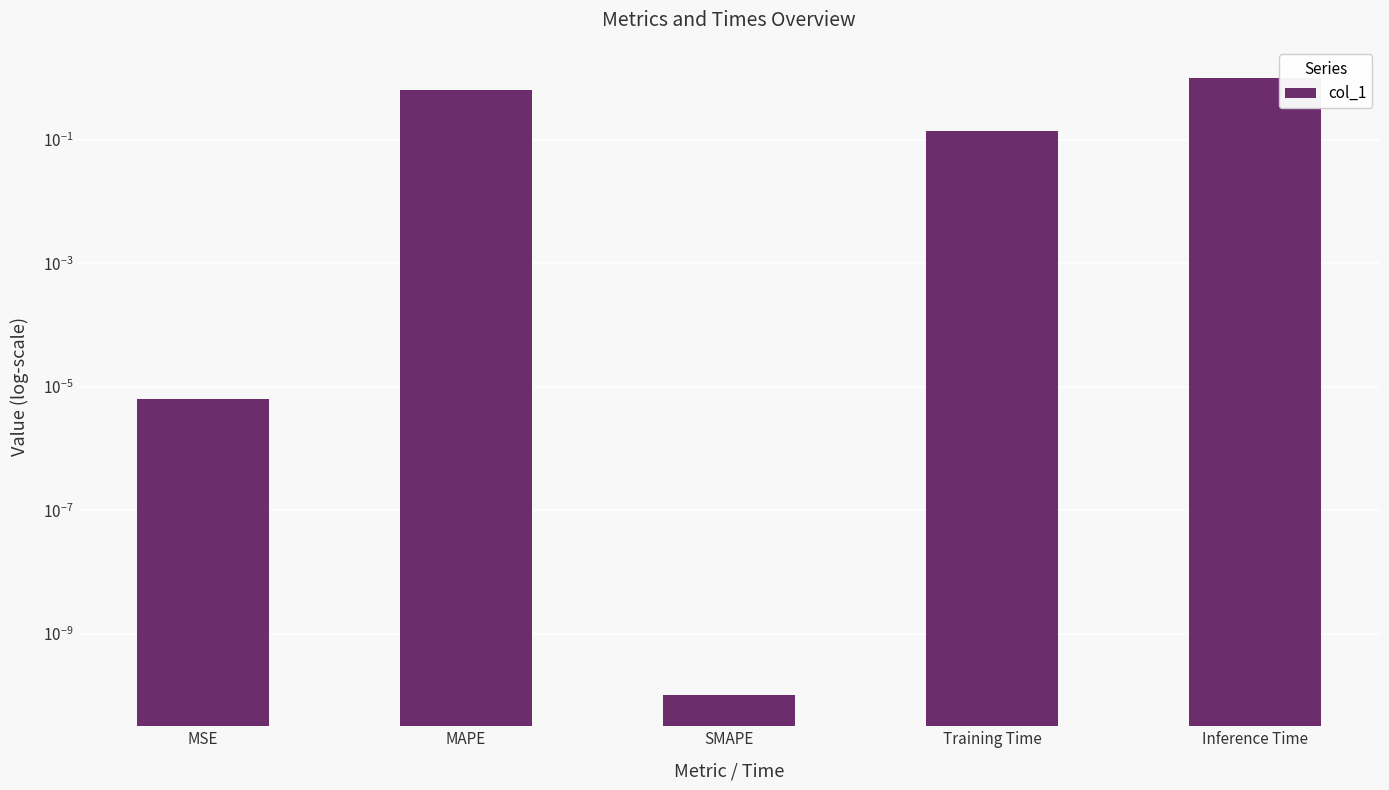

What value does the data have at MAPE?

0.6